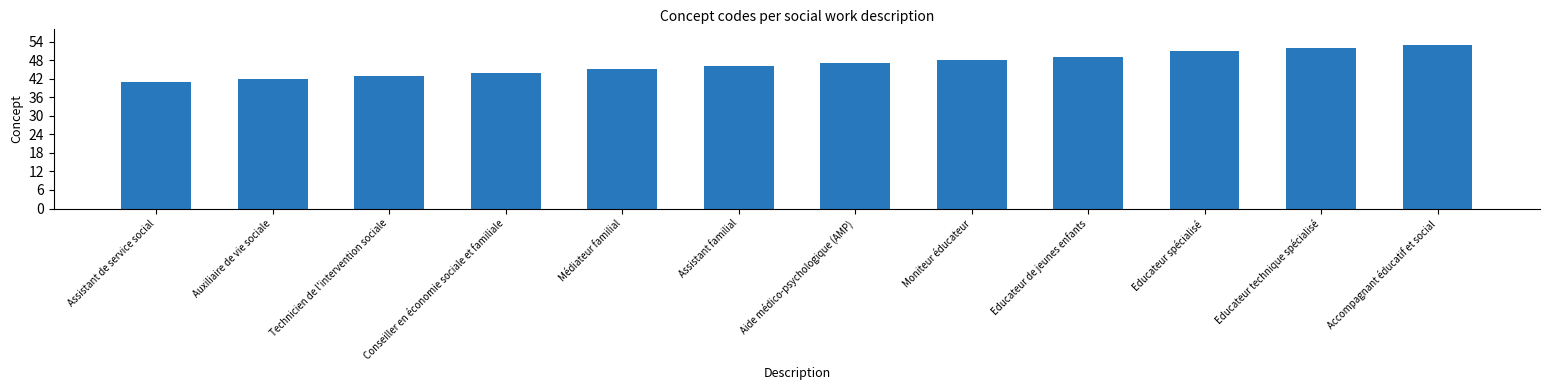

What is the smallest value displayed?

41